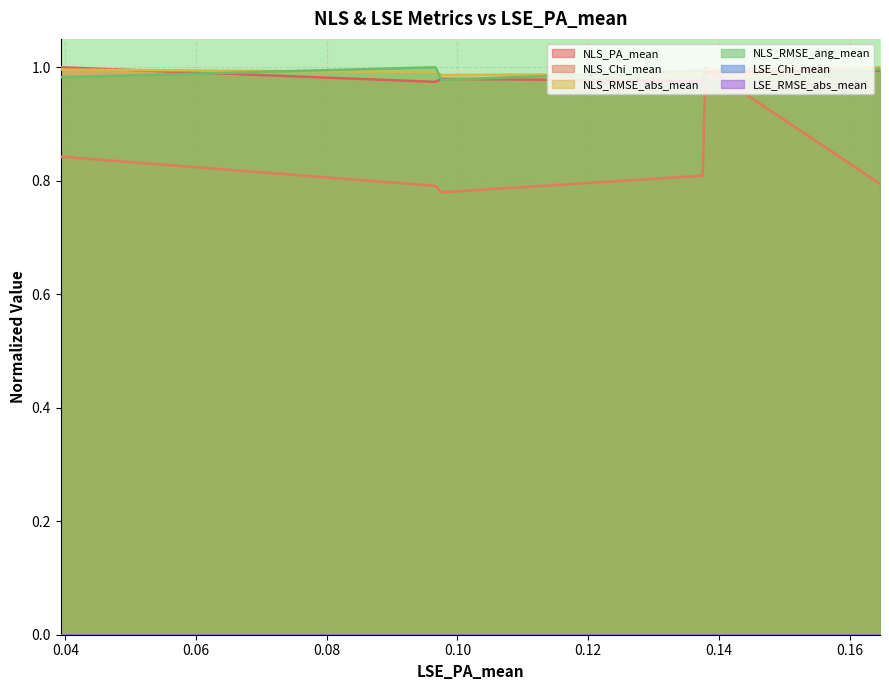

What is the value of the NLS_RMSE_abs_mean point at the 6th from the left?

1.0